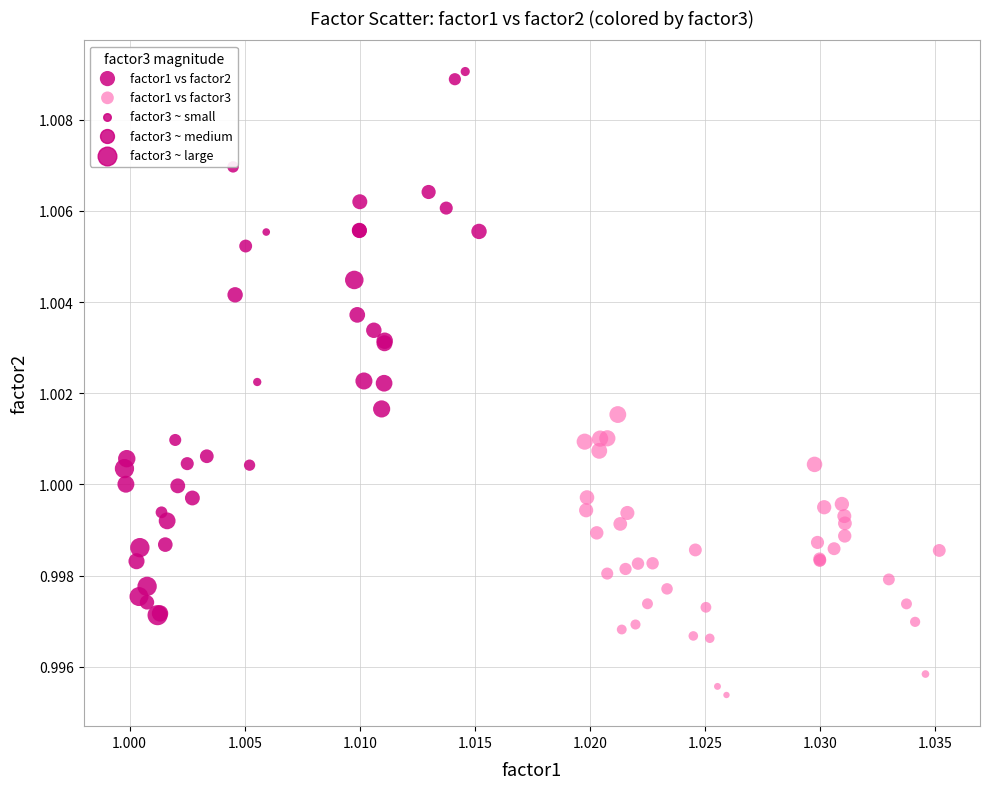

Which series reaches the maximum Y coordinate?

factor1 vs factor2